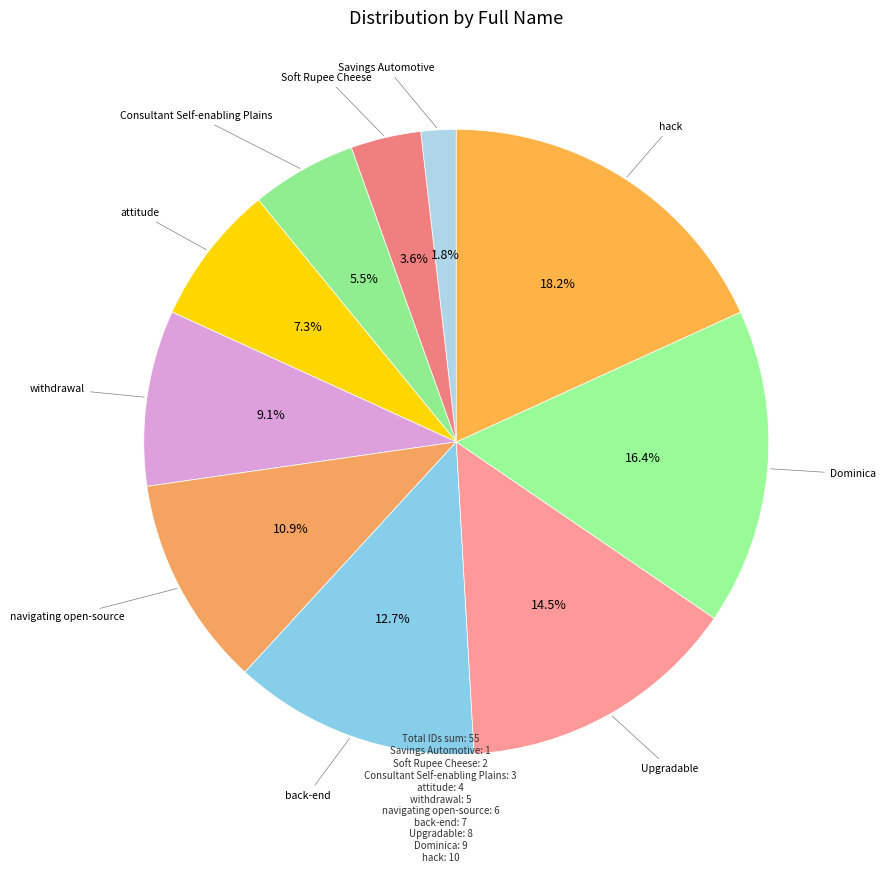

How many segments does this pie chart have?

10